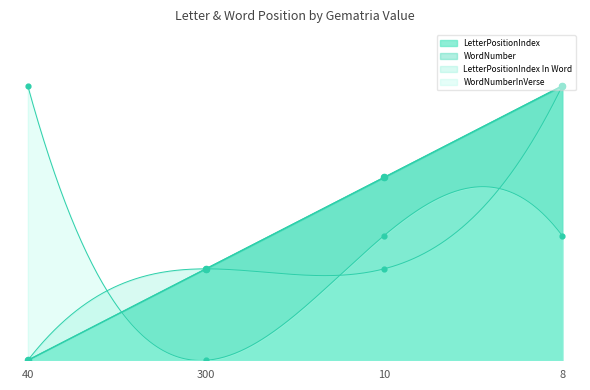

Which series reaches the minimum Y coordinate?

LetterPositionIndex